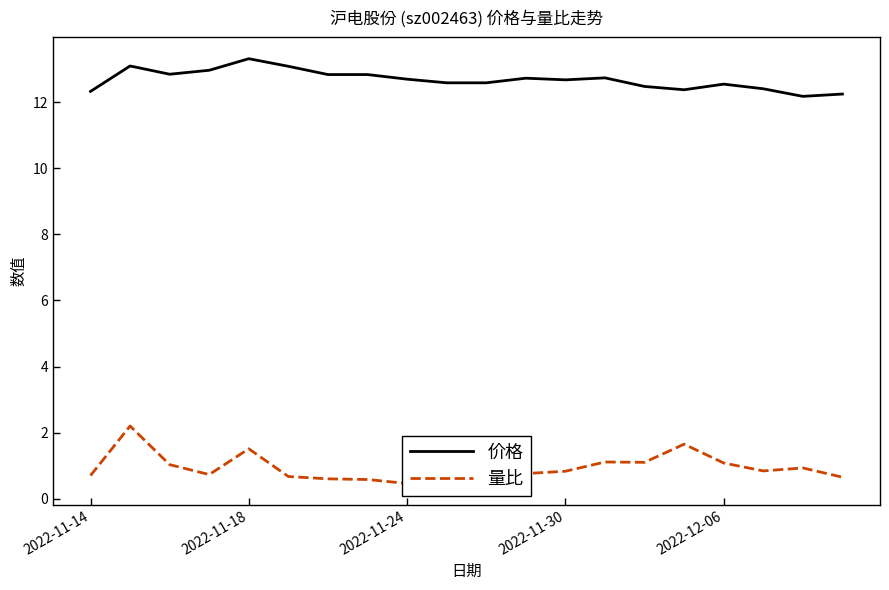

Which series has the largest total across all categories?

价格